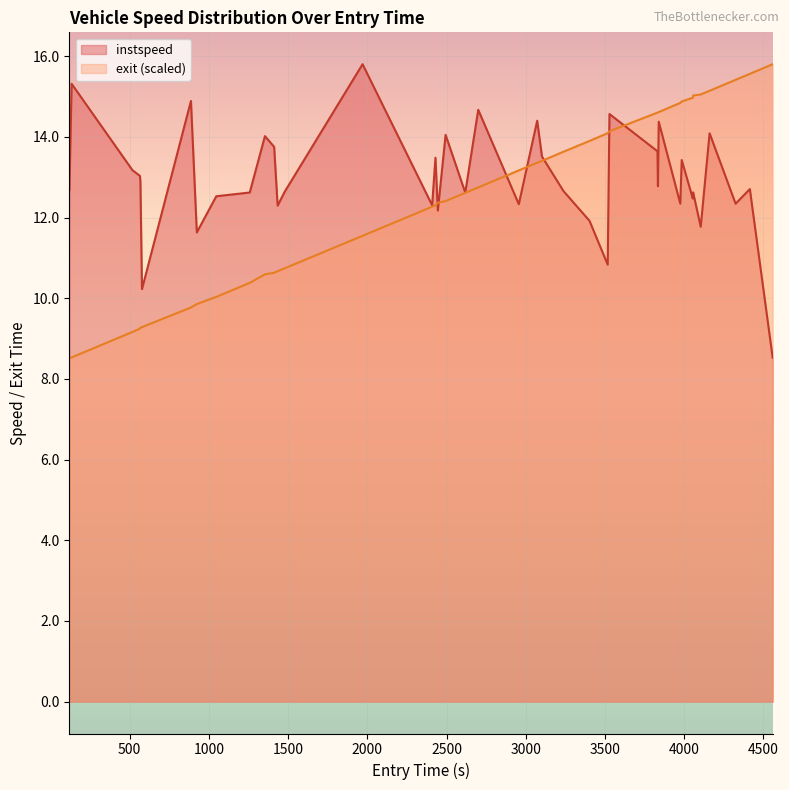

What position from the left is 1434.0?

13